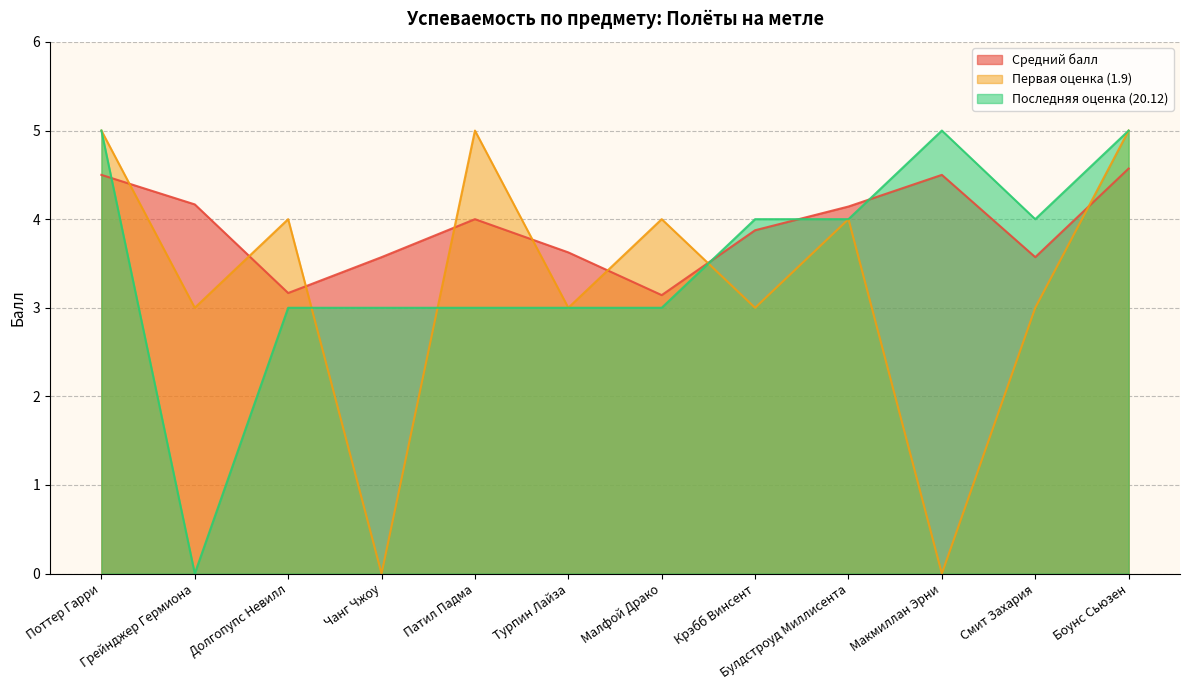

Does the chart display data point markers on the line(s)?

No